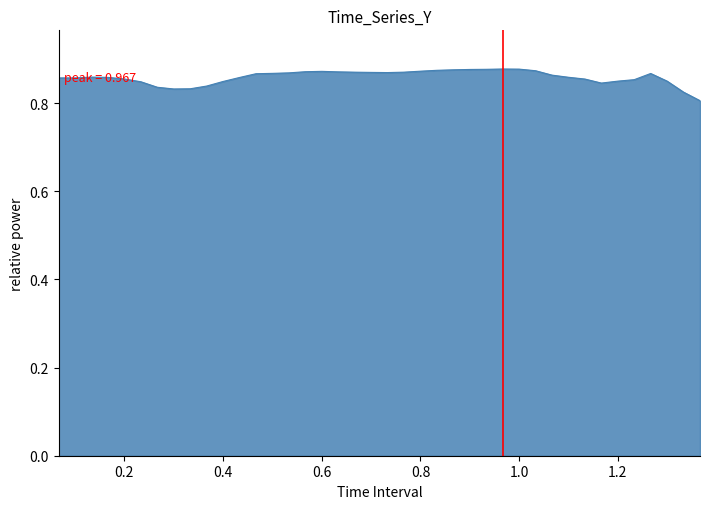

Is this an area chart (filled region under the line)?

Yes